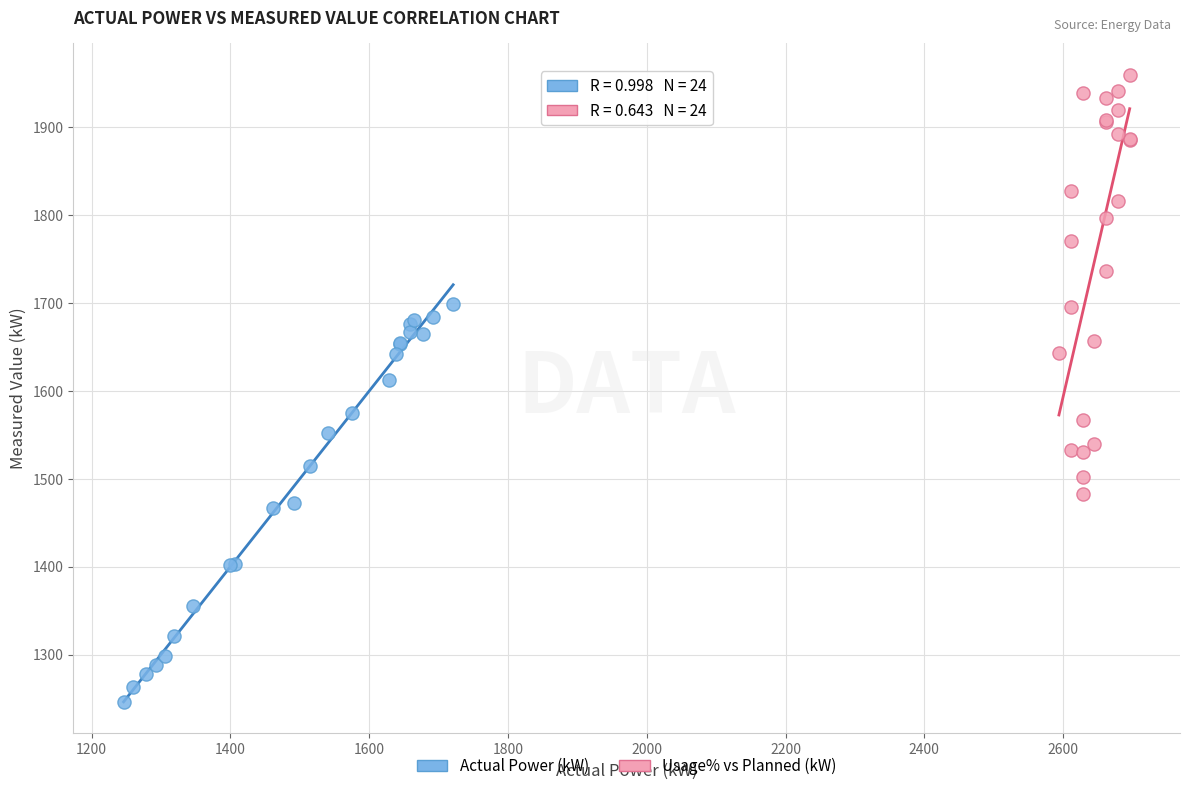

Which series reaches the minimum Y coordinate?

Actual Power (kW)